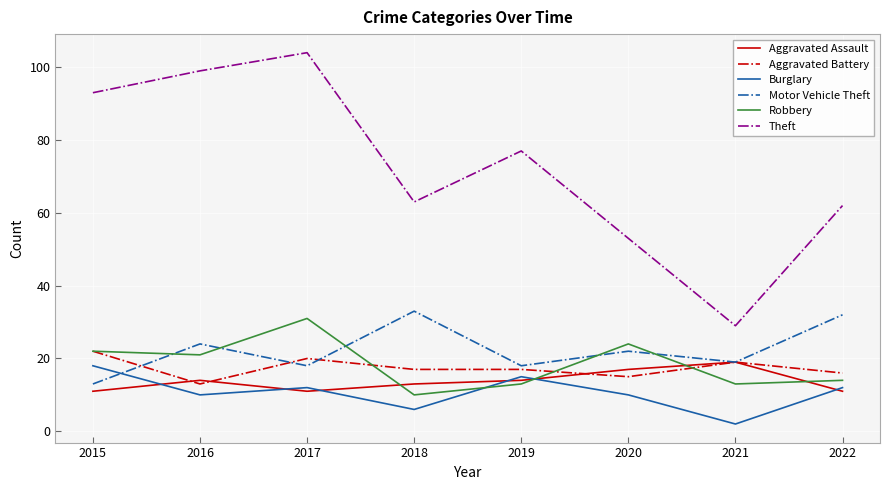

Which series has the largest range (max minus min)?

Theft